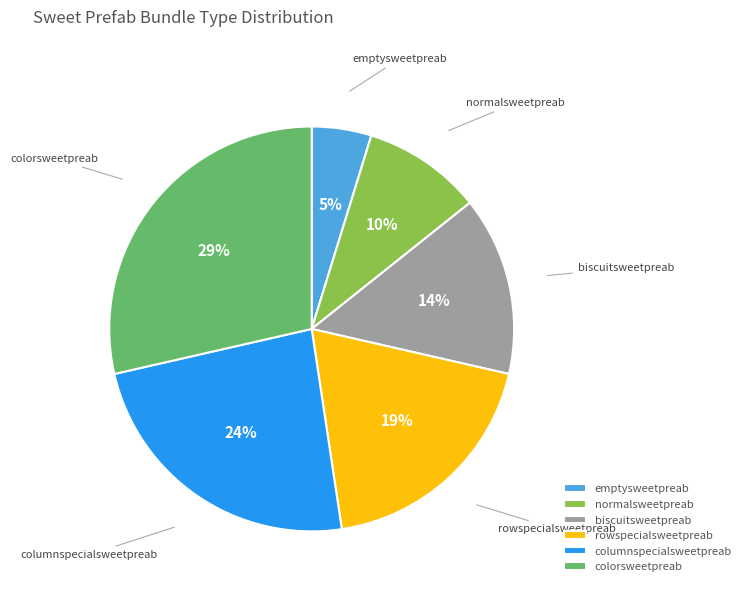

The rowspecialsweetpreab slice represents 19% of the pie. True or false?

True